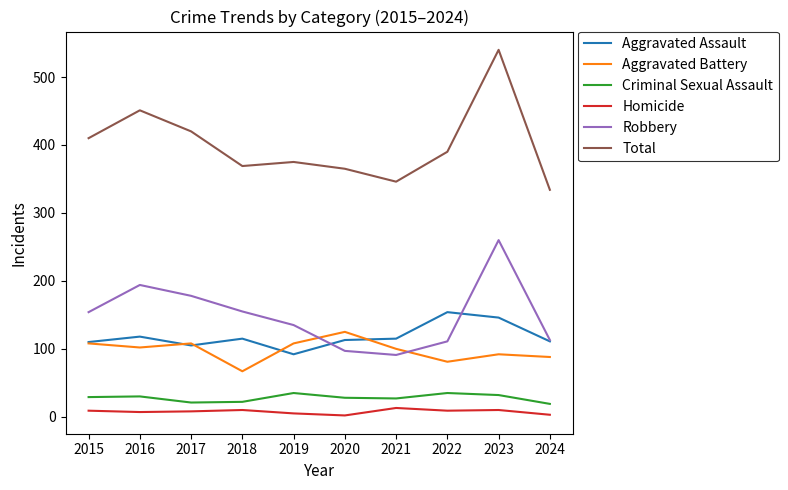

What is the maximum value shown in the chart?

540